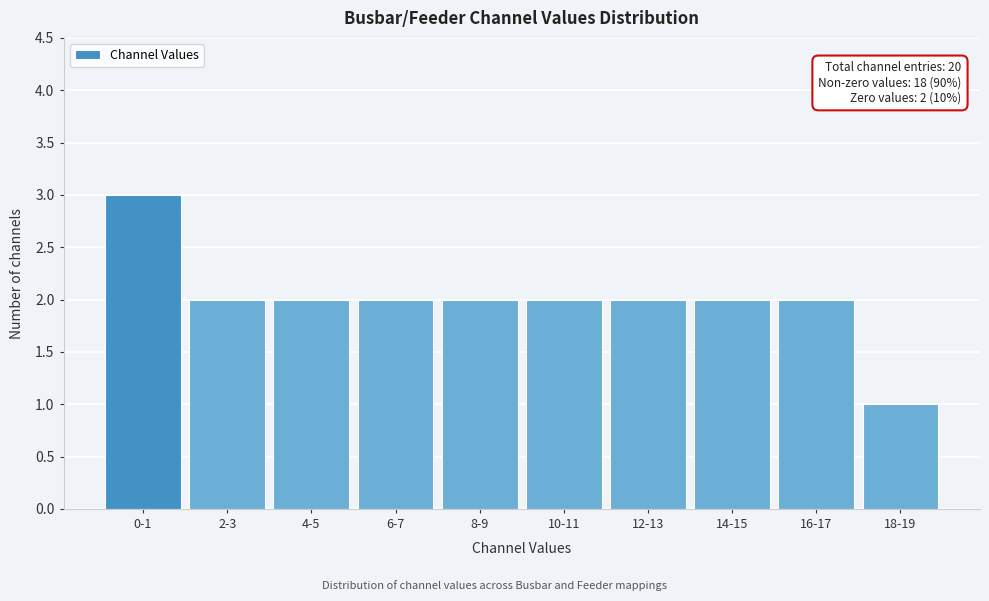

Reading left to right, list all the values displayed in this chart.

3	2	2	2	2	2	2	2	2	1